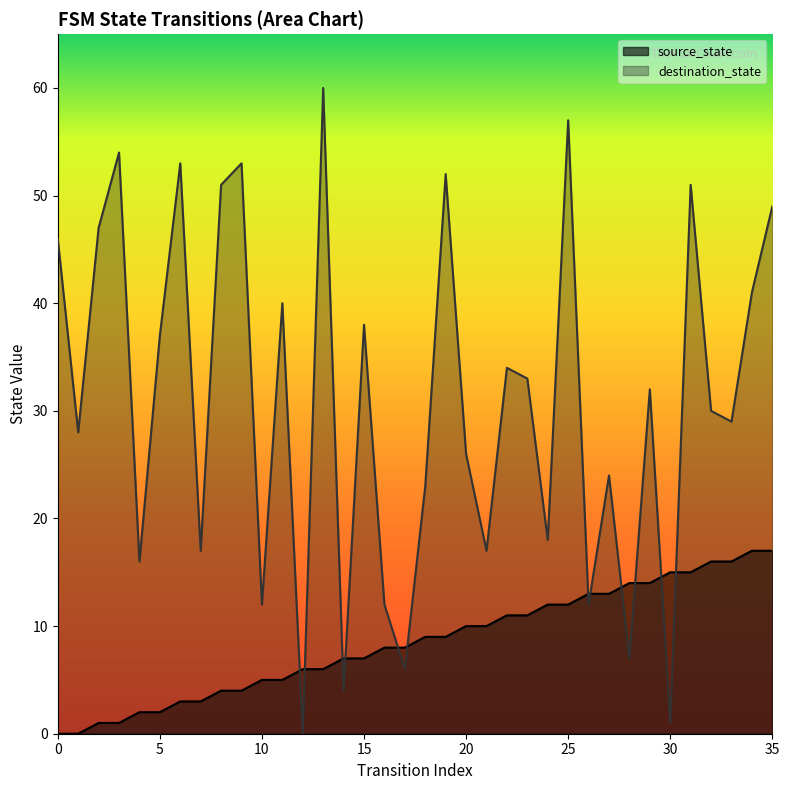

Rank the series by their average value, from lowest to highest.

source_state, destination_state